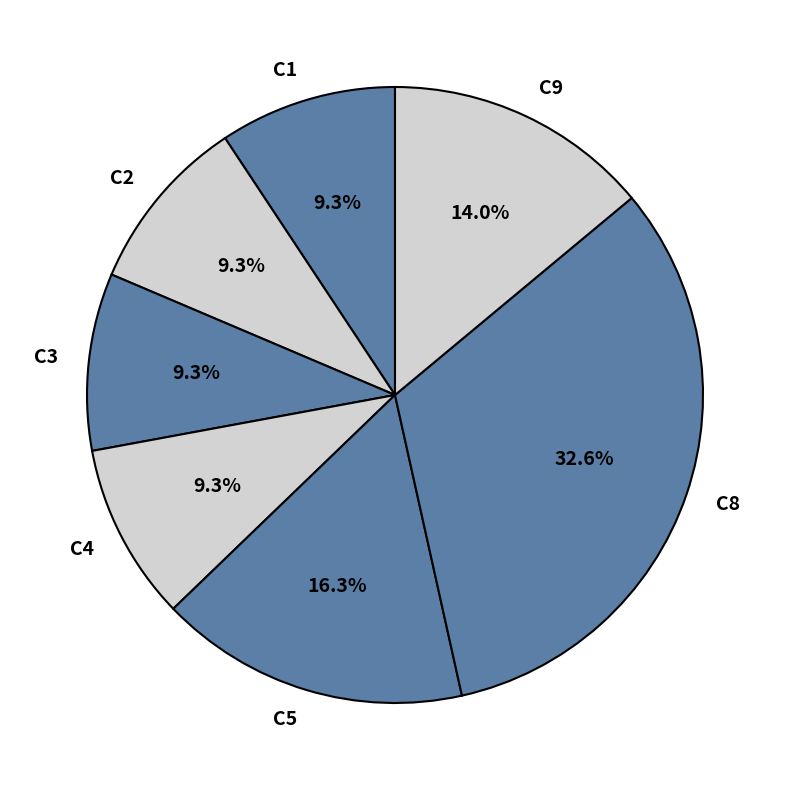

Which category has the biggest portion of the pie?

C8